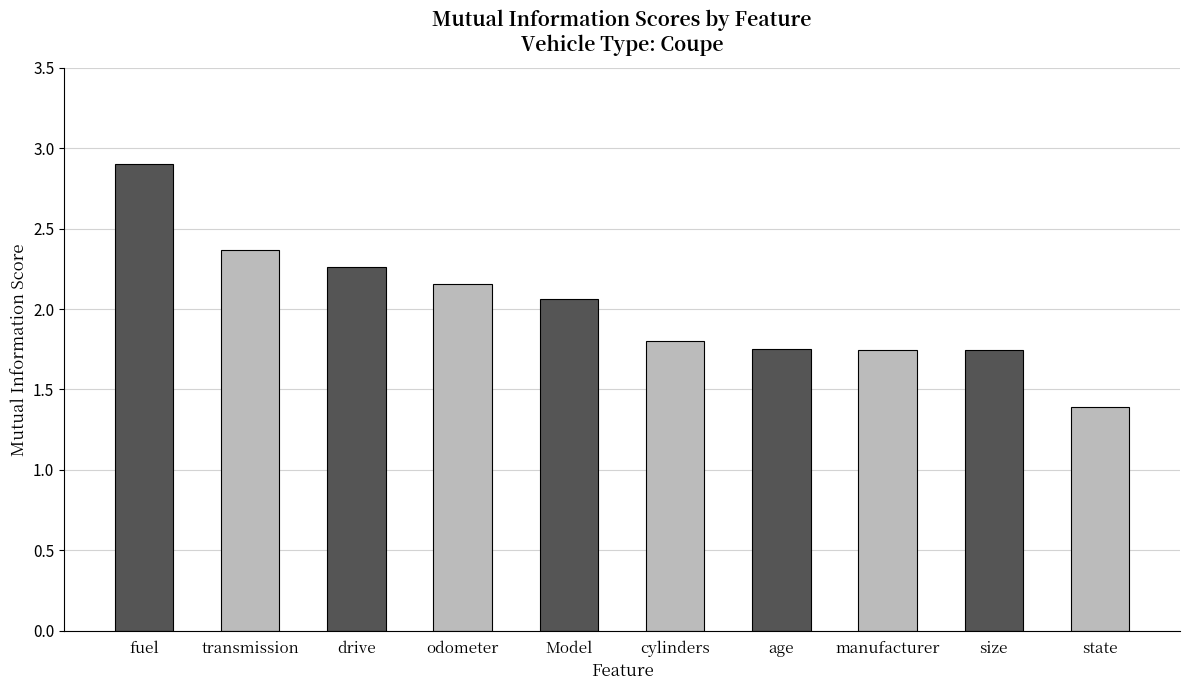

Where does the data first go above 2?

fuel